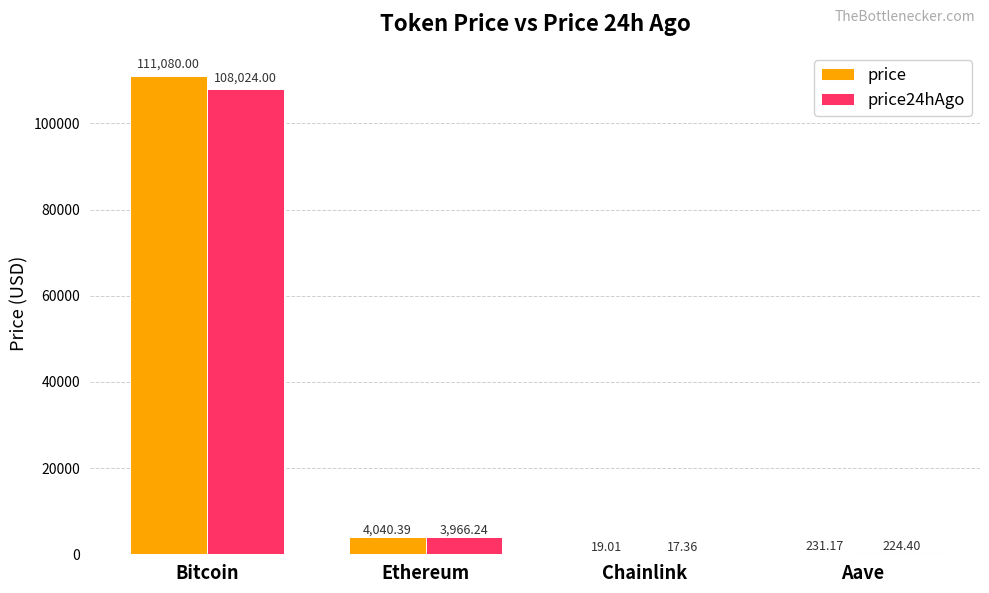

True or false: price has a value of 4040.4 at Ethereum.

True